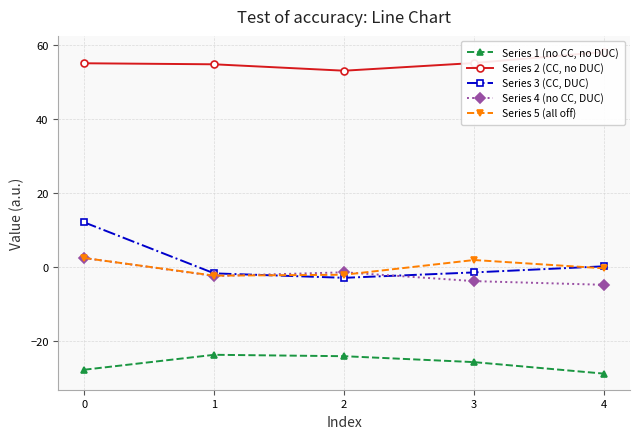

At how many categories does at least one series exceed 5?

5